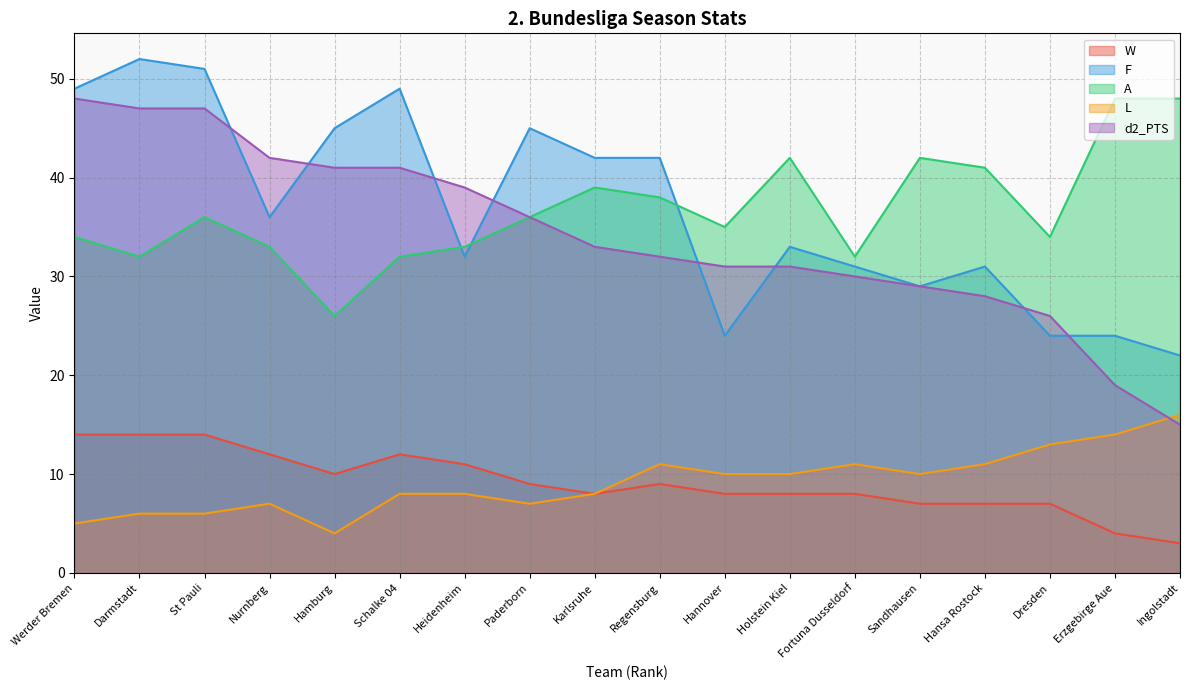

What is the difference between the highest and lowest values at Hansa Rostock?

34